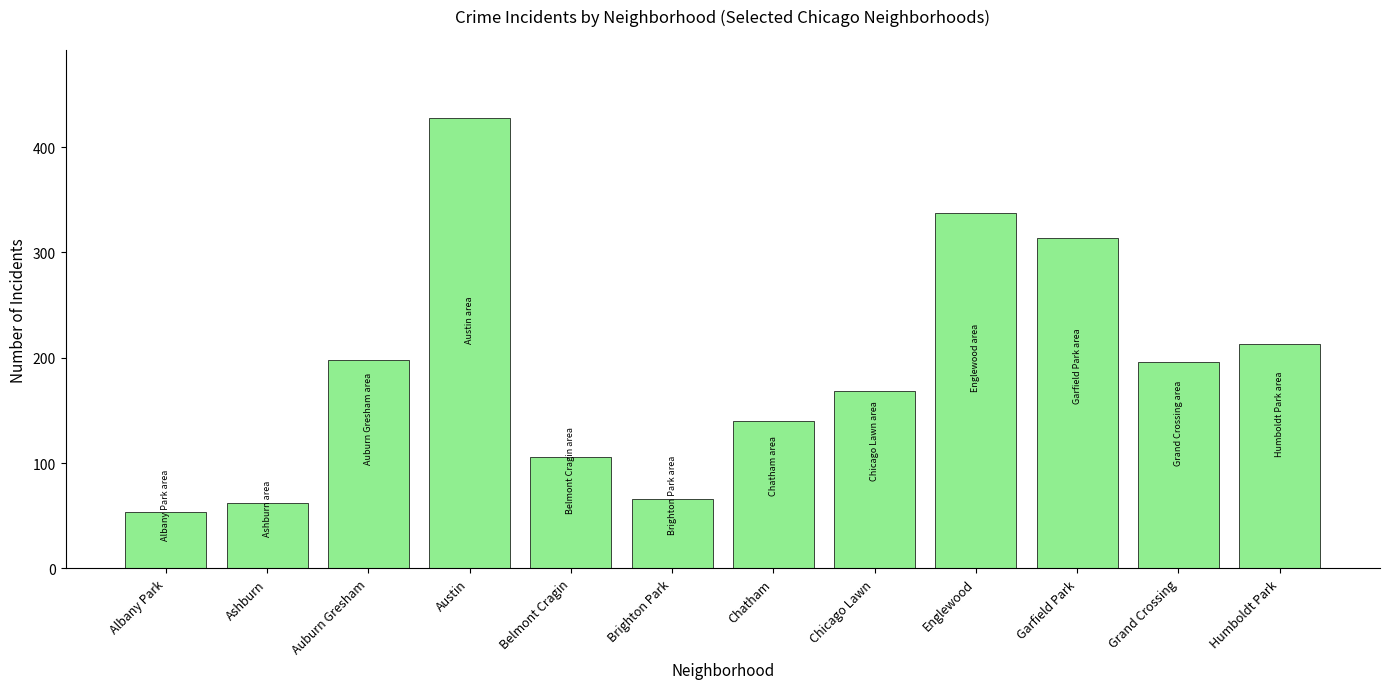

Reading left to right, what are all the values shown in this chart?

Albany Park=54	Ashburn=62	Auburn Gresham=198	Austin=428	Belmont Cragin=106	Brighton Park=66	Chatham=140	Chicago Lawn=168	Englewood=337	Garfield Park=314	Grand Crossing=196	Humboldt Park=213